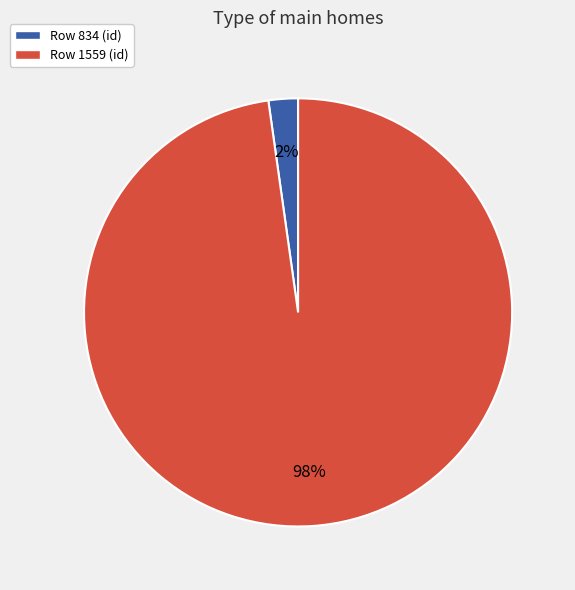

Is there a majority slice in this chart?

Yes